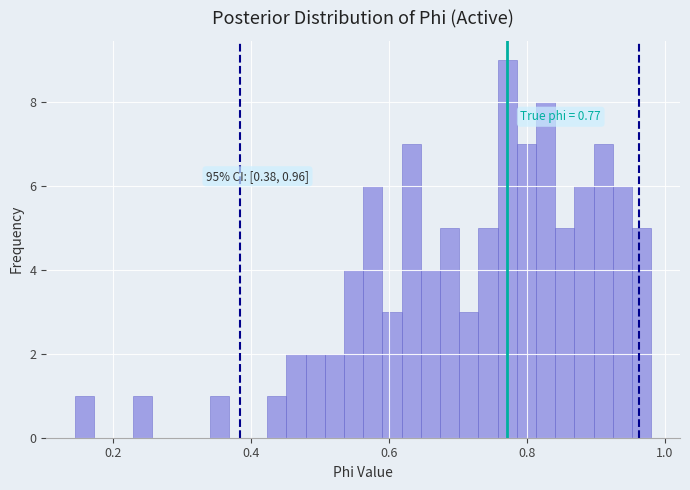

Around what value on the x-axis is the tallest bar? Give the approximate position of its centre, as read against the axis.

0.78